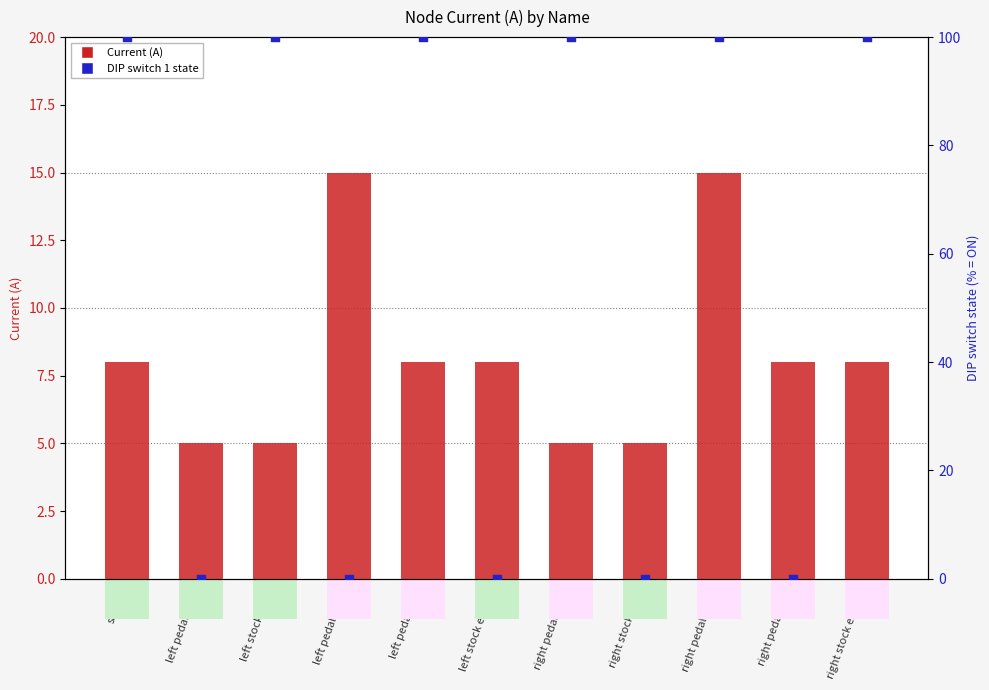

Which series contains the lowest Y value?

DIP switch 1 (100%=ON)